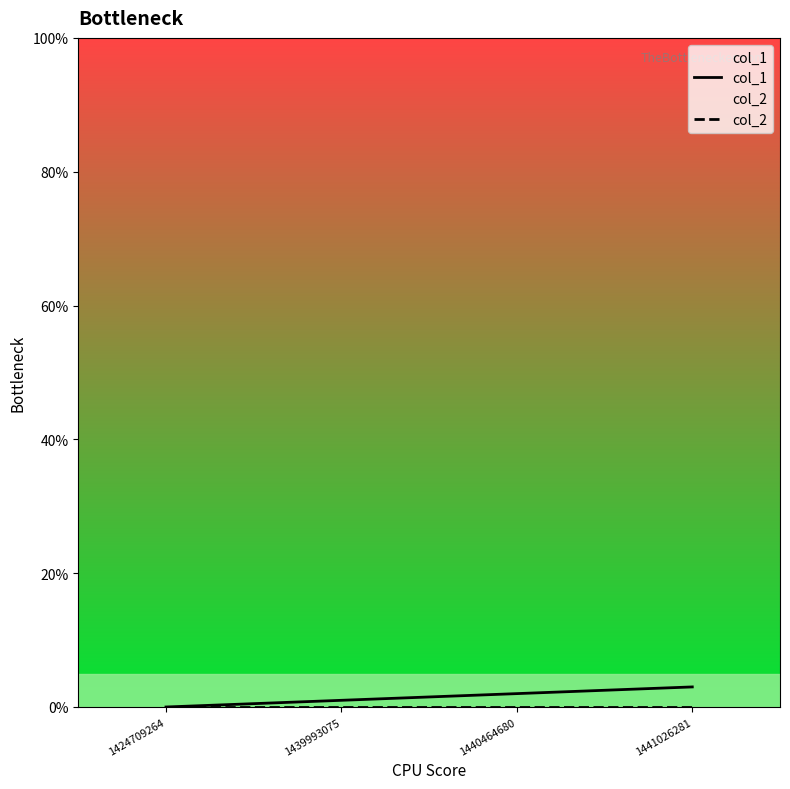

The col_1 series shows 3 at 1441026281. True or false?

True